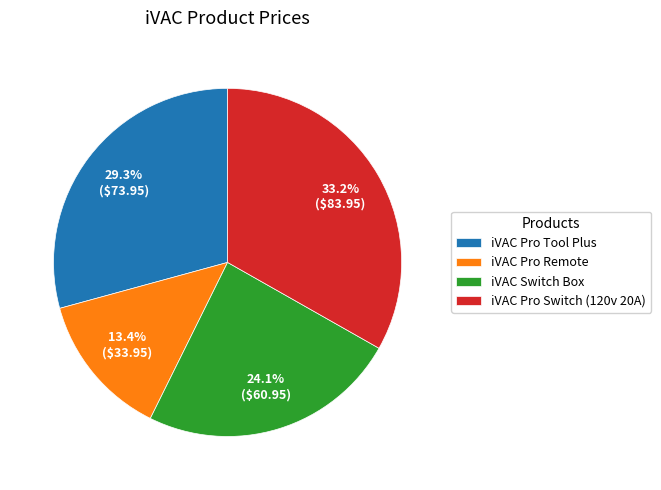

Is there a majority slice in this chart?

No